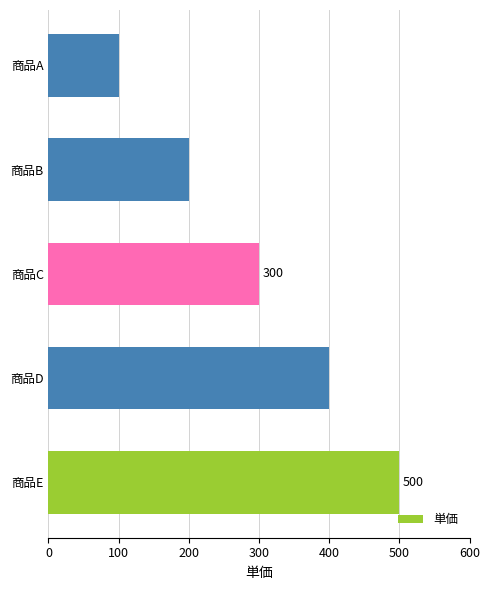

Reading bottom to top, what are all the values shown in this chart?

商品E=500	商品D=400	商品C=300	商品B=200	商品A=100